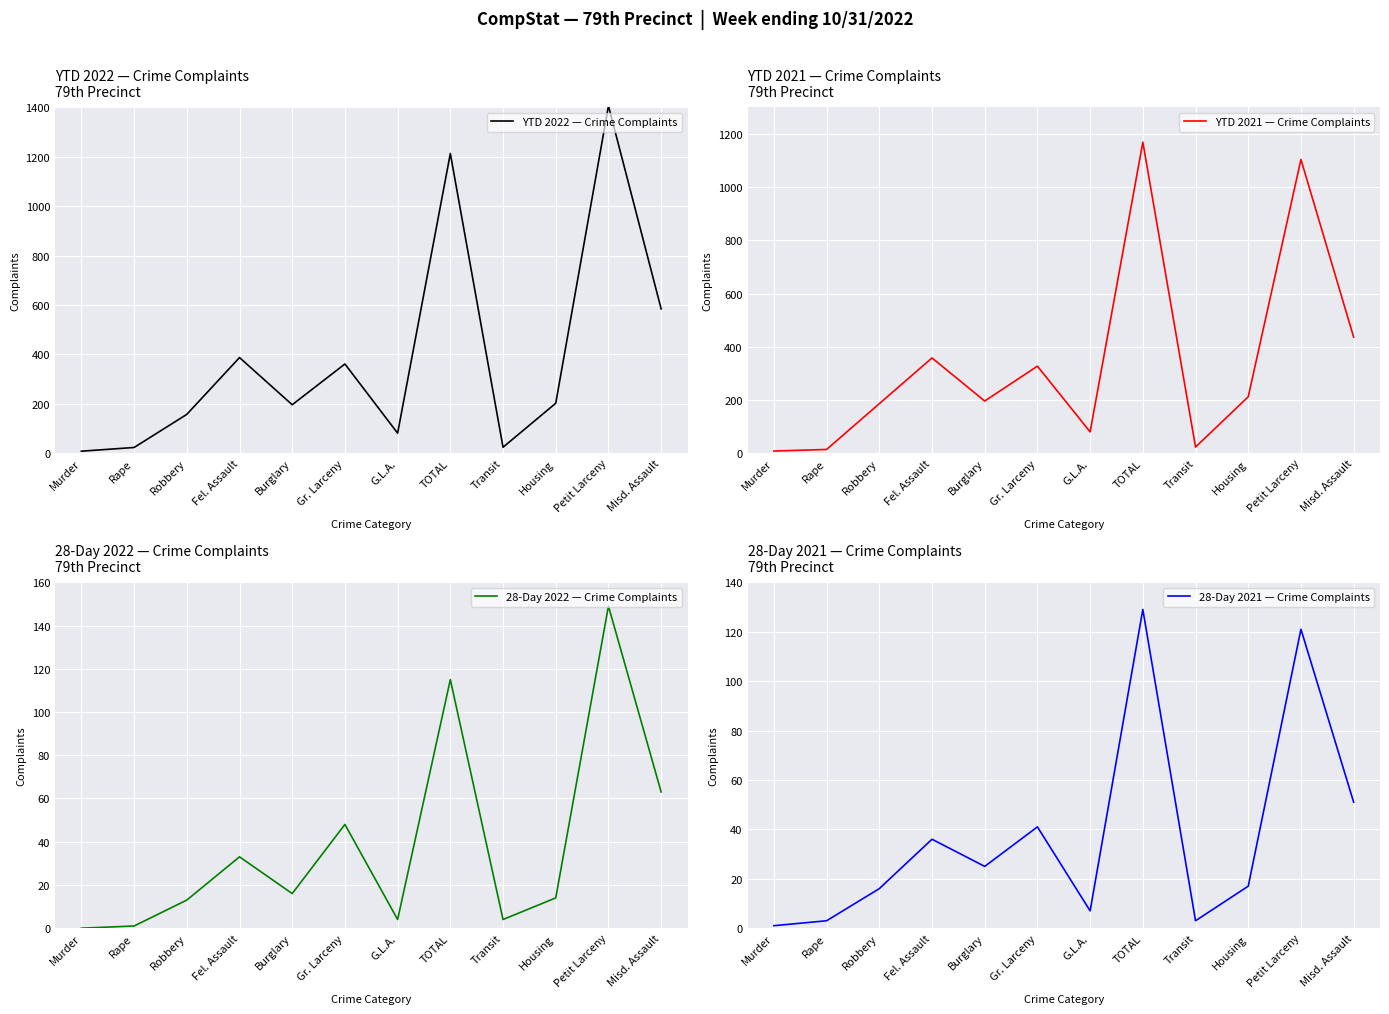

True or false: YTD 2022 — Crime Complaints and 28-Day 2022 — Crime Complaints cross at least once.

False